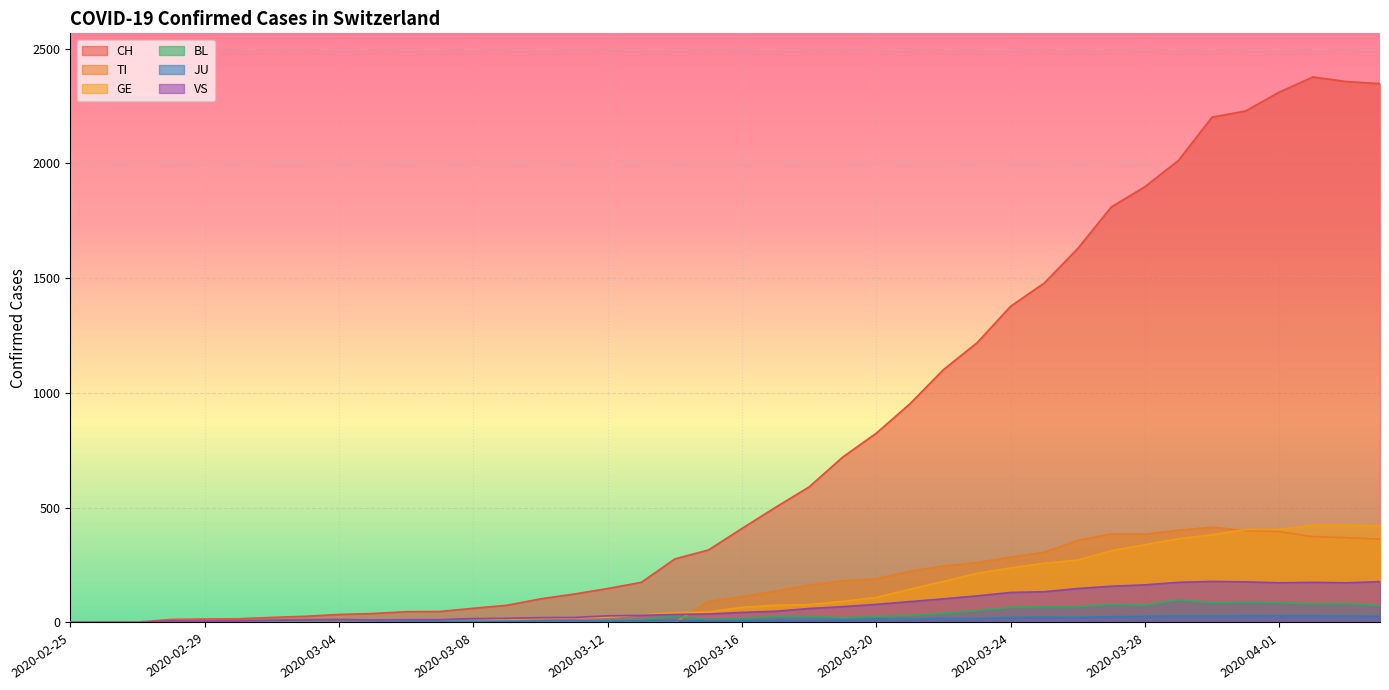

What is the sum of all GE values?

5450